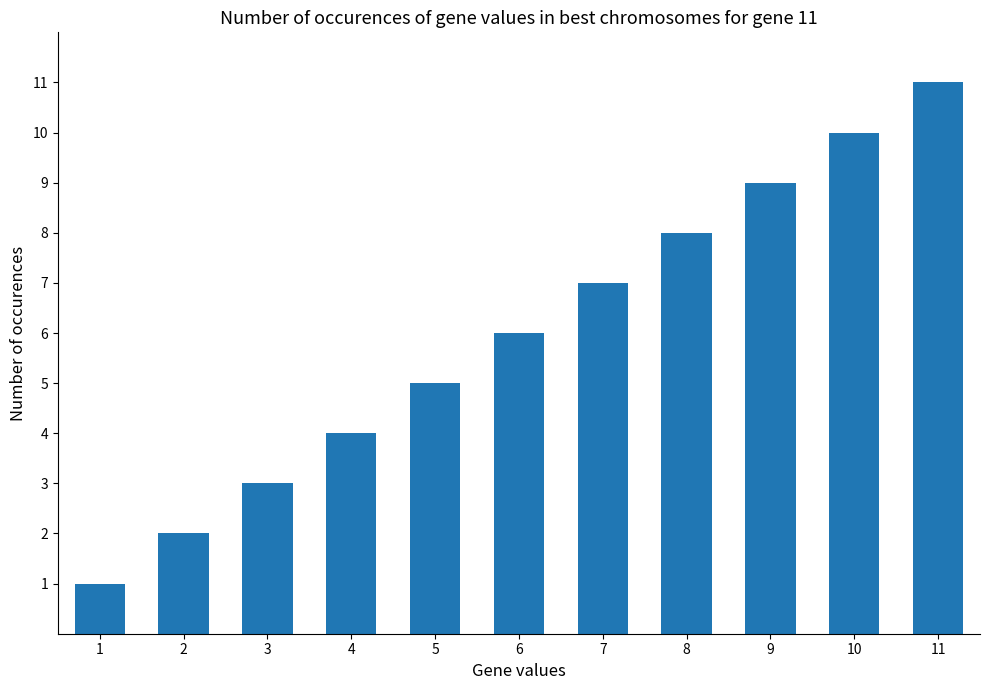

What is the minimum value shown in the chart?

1